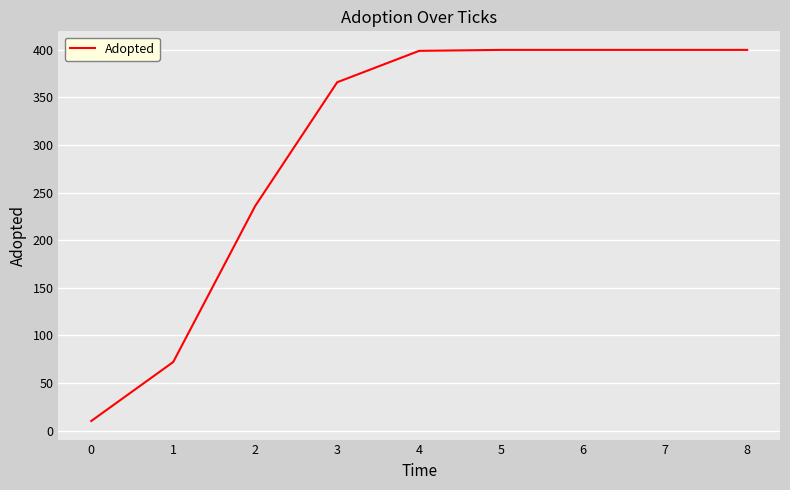

Which has a higher value, 2 or 4?

4